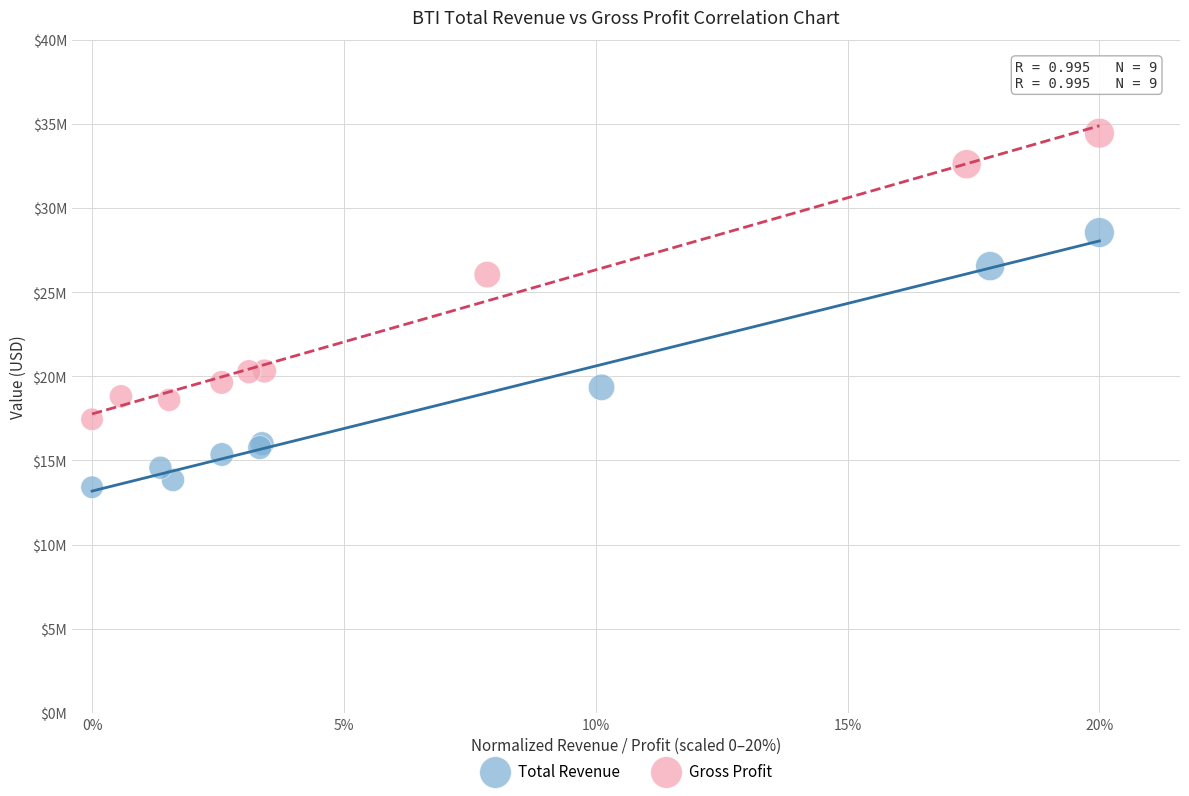

What are all the series names shown in the legend?

Total Revenue, Gross Profit